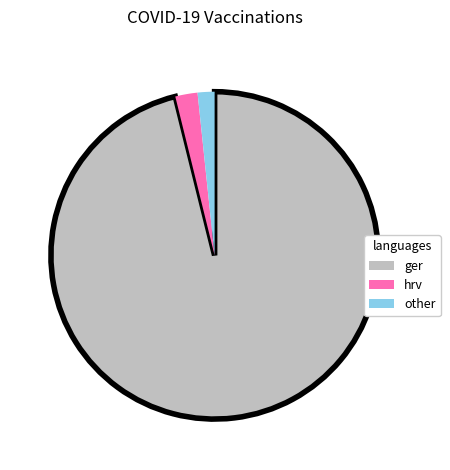

How many segments does this pie chart have?

3